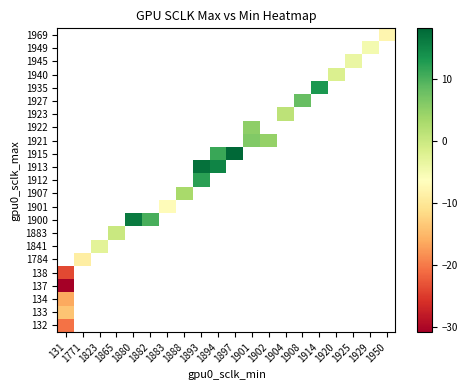

What is the maximum value shown in the chart?

18.2